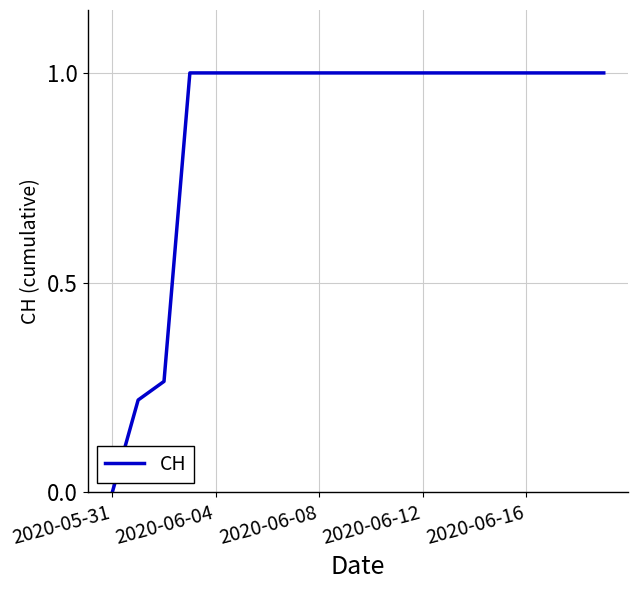

Count the number of data series in this chart.

1